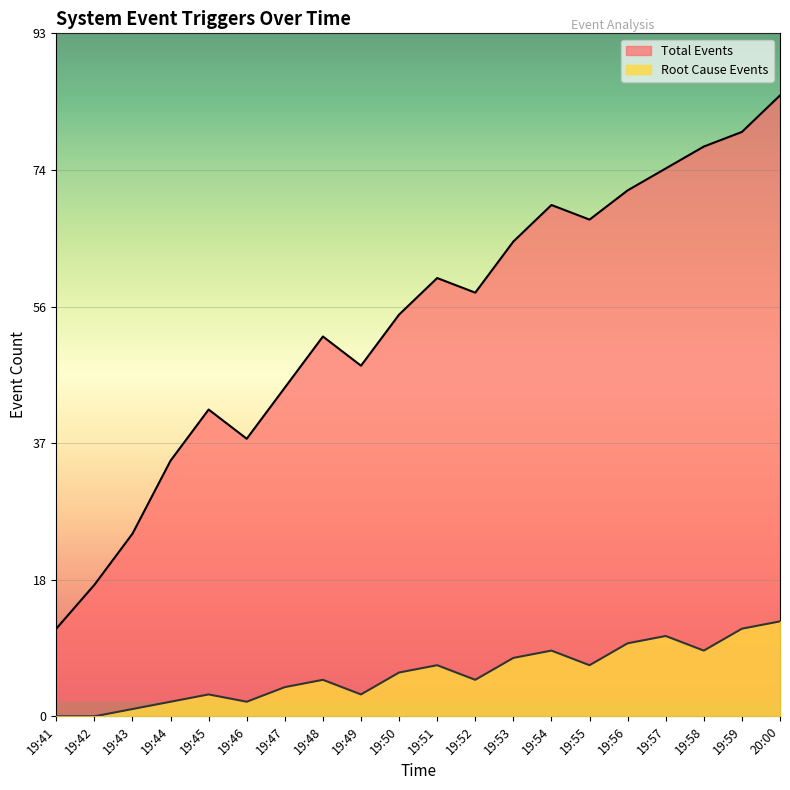

What position from the right is 19:42?

19